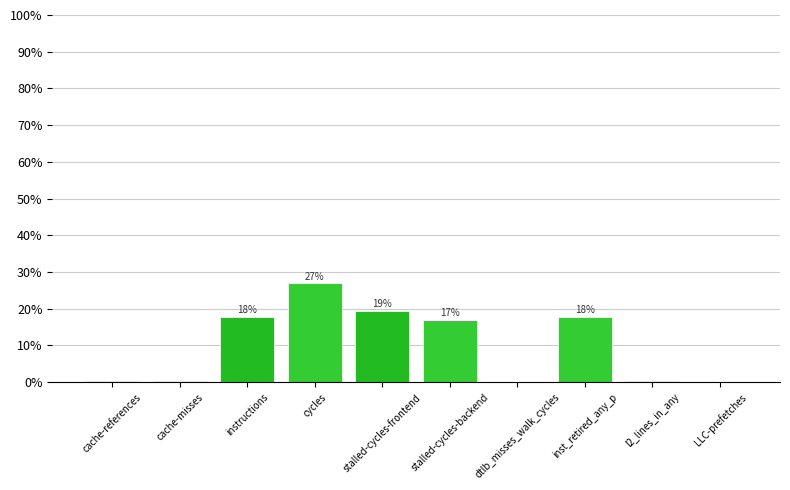

Between dtlb_misses_walk_cycles and l2_lines_in_any, which is larger?

l2_lines_in_any